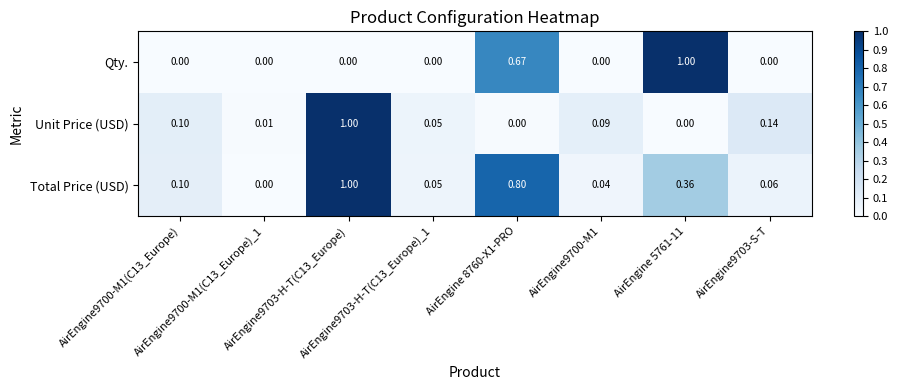

Rank the series by their average value, from highest to lowest.

Total Price (USD), Qty., Unit Price (USD)